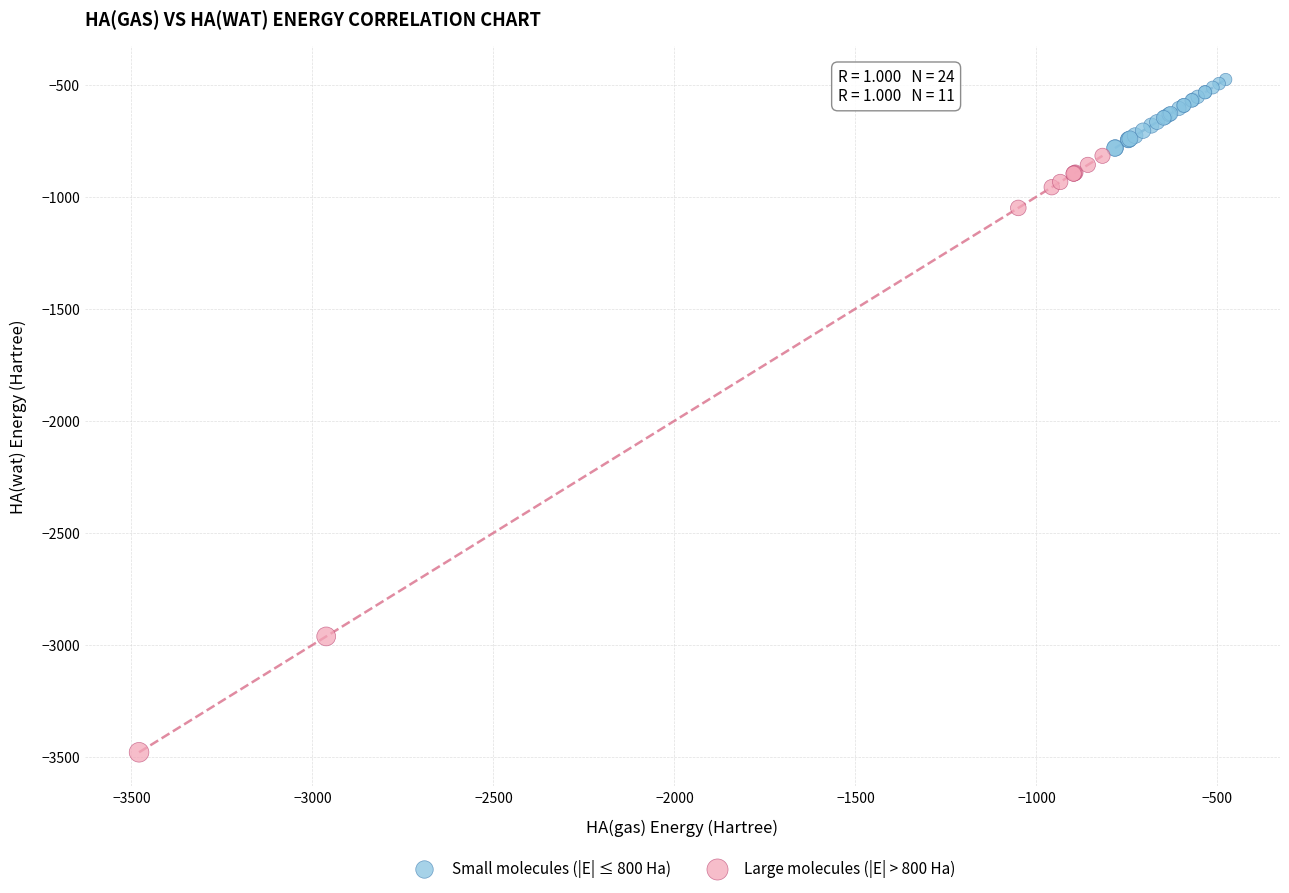

Which series has the widest spread of Y values?

Large molecules (|E| > 800 Ha)